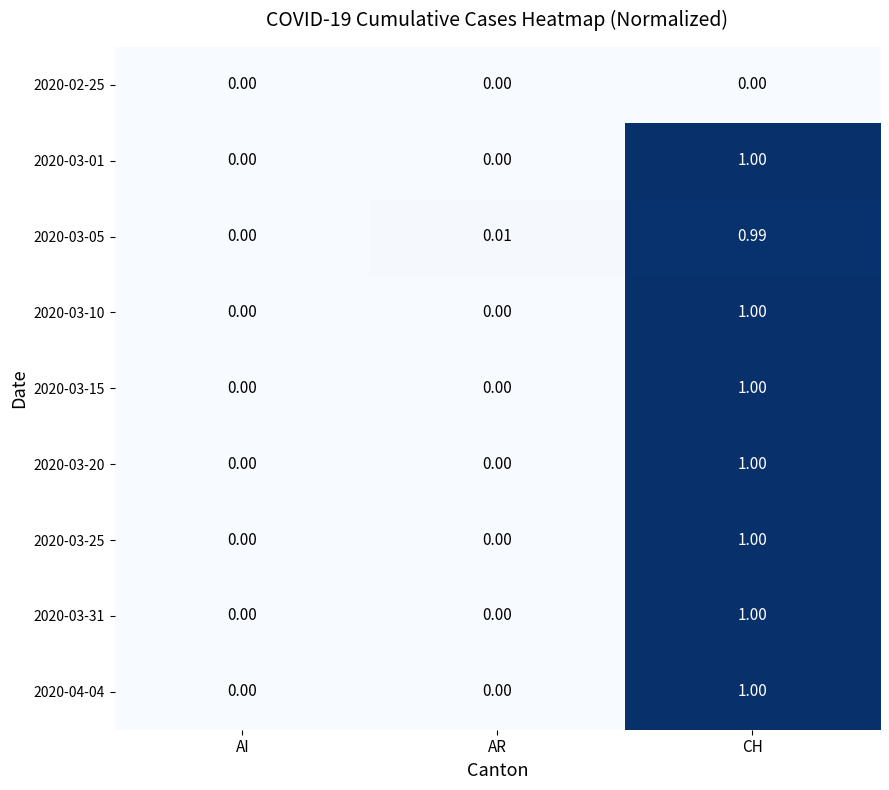

At which category does the chart reach its peak across all series?

CH